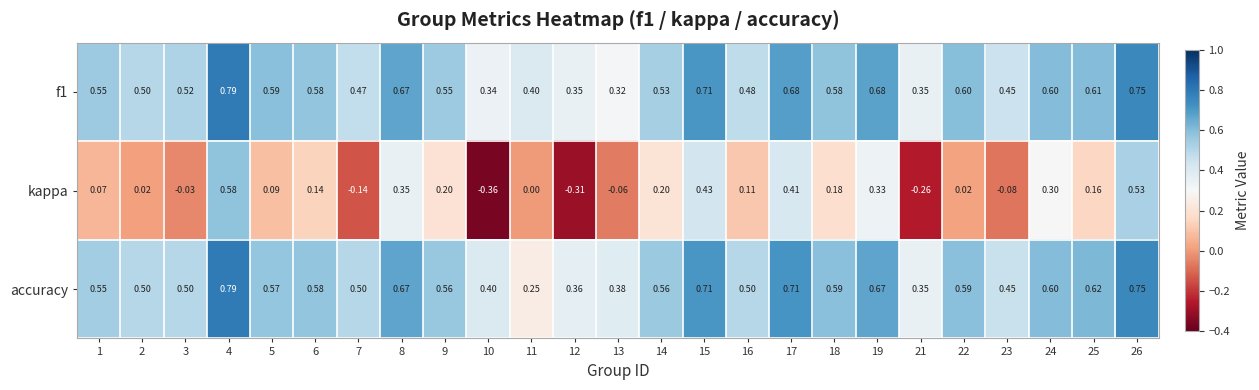

At which category is the sum across all series the highest?

4